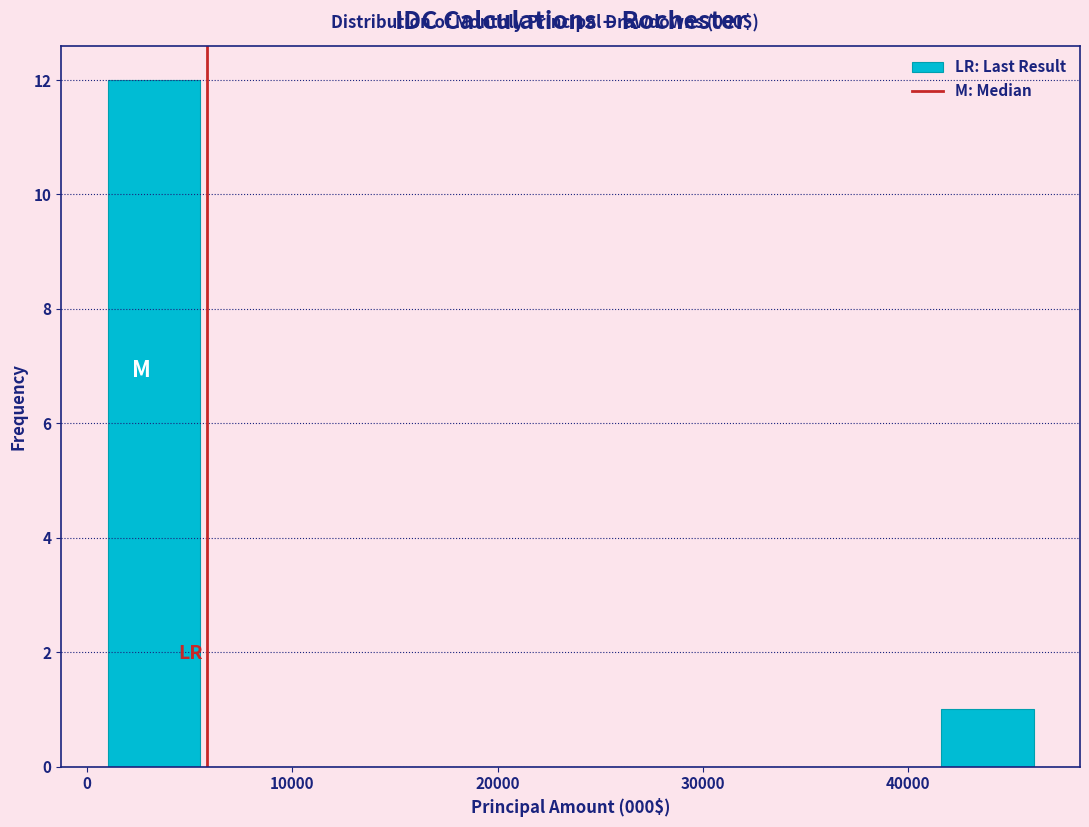

Reading left to right, transcribe this chart: for each bar, give the range it covers on the x-axis and its height. Neither the bar edges nor the heights are printed on the chart, so give them approximately, as read against the axes.

1000 to 6000: 12
6000 to 10000: 0
10000 to 15000: 0
15000 to 19000: 0
19000 to 24000: 0
24000 to 28000: 0
28000 to 33000: 0
33000 to 37000: 0
37000 to 42000: 0
42000 to 46000: 1